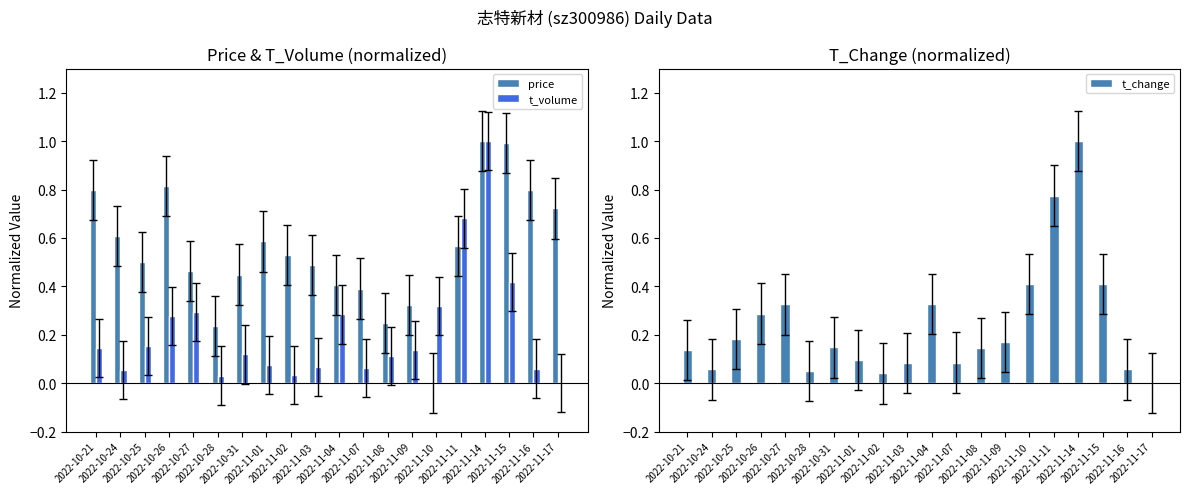

True or false: t_volume has a value of 0.0 at 2022-11-17.

True